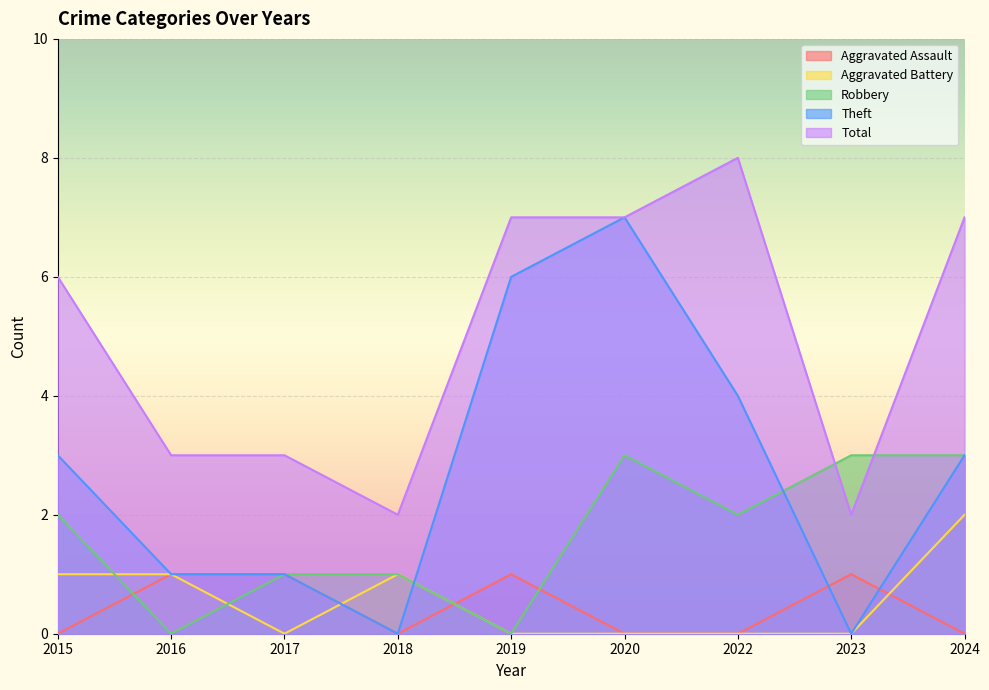

Which series has the largest total across all categories?

Total